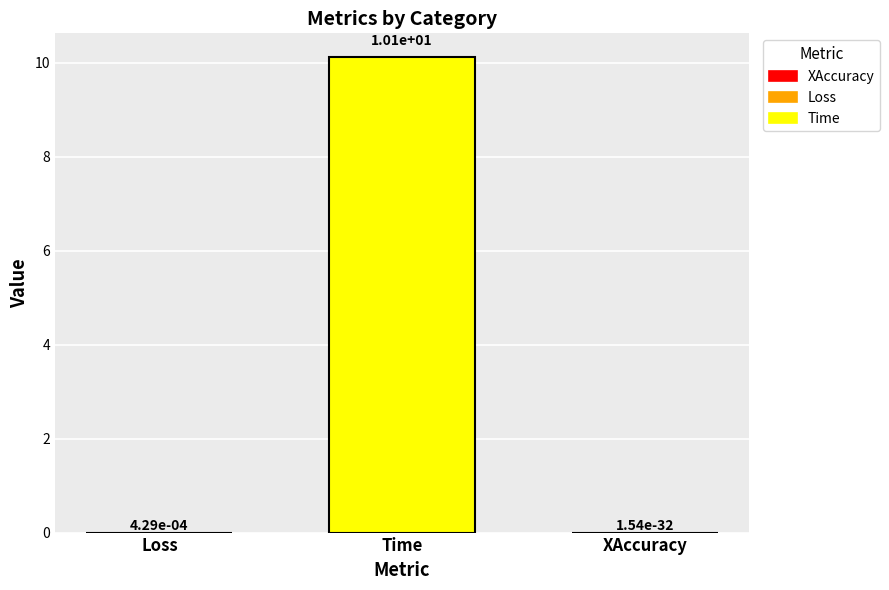

True or false: the data shows 4.7 at Time.

False